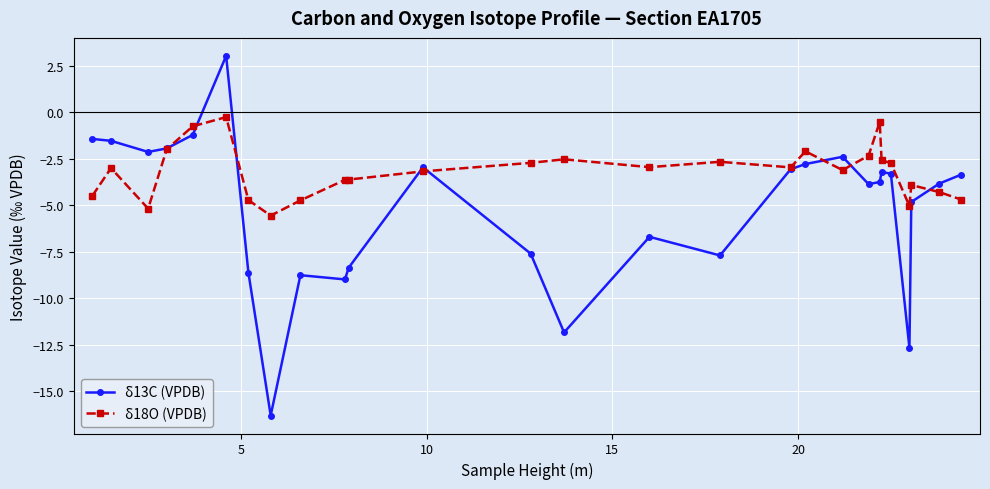

What is the lowest value of the δ18O (VPDB) series?

-5.6